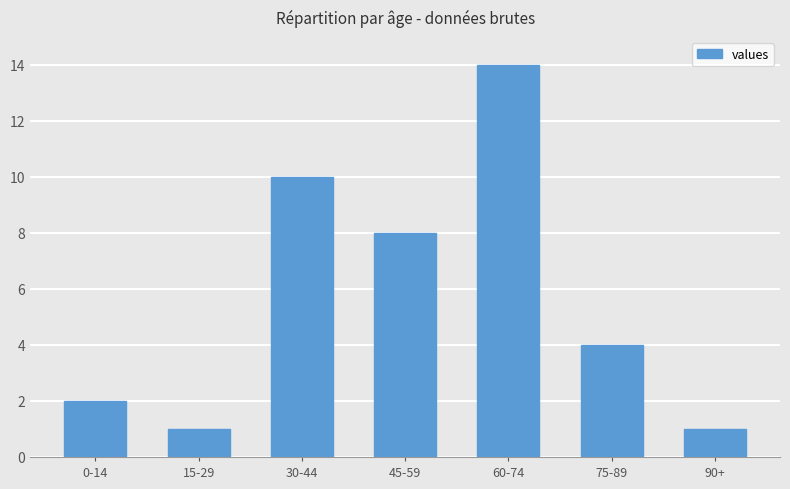

Between 75-89 and 15-29, which is larger?

75-89